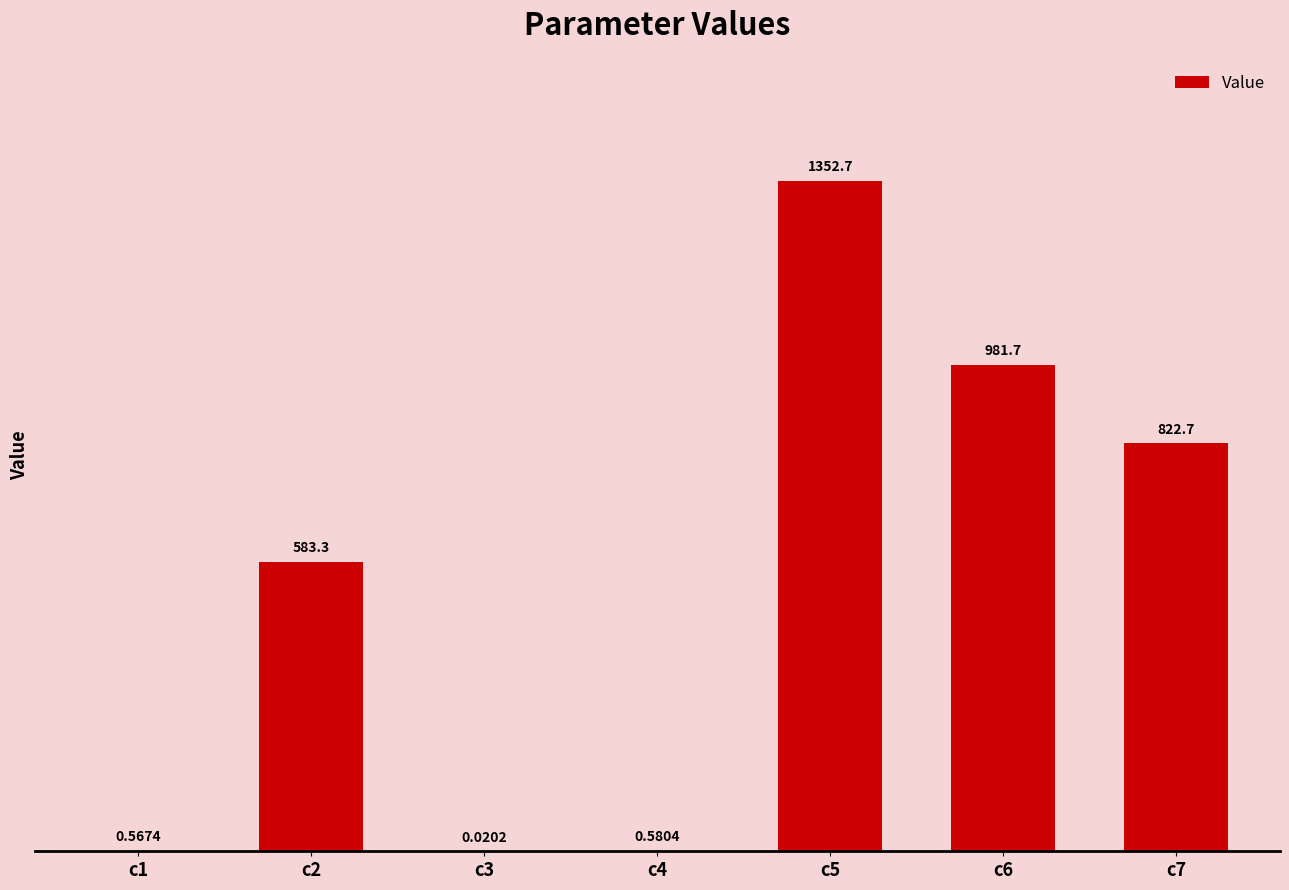

Are the bars horizontal?

No